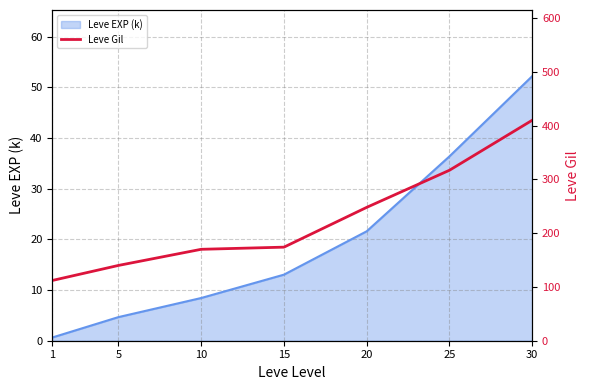

How many lines are shown in the chart?

1